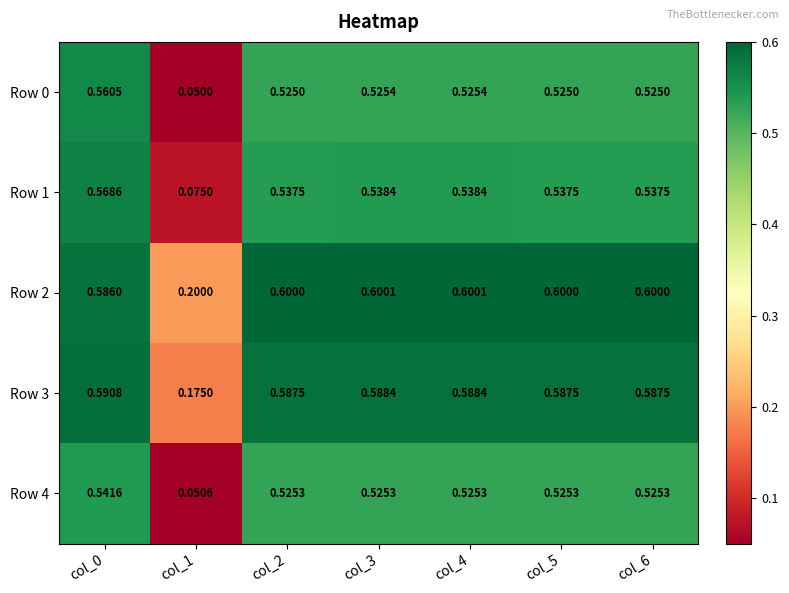

Is the value of Row 1 at col_3 greater than the value of Row 3 at col_3?

No